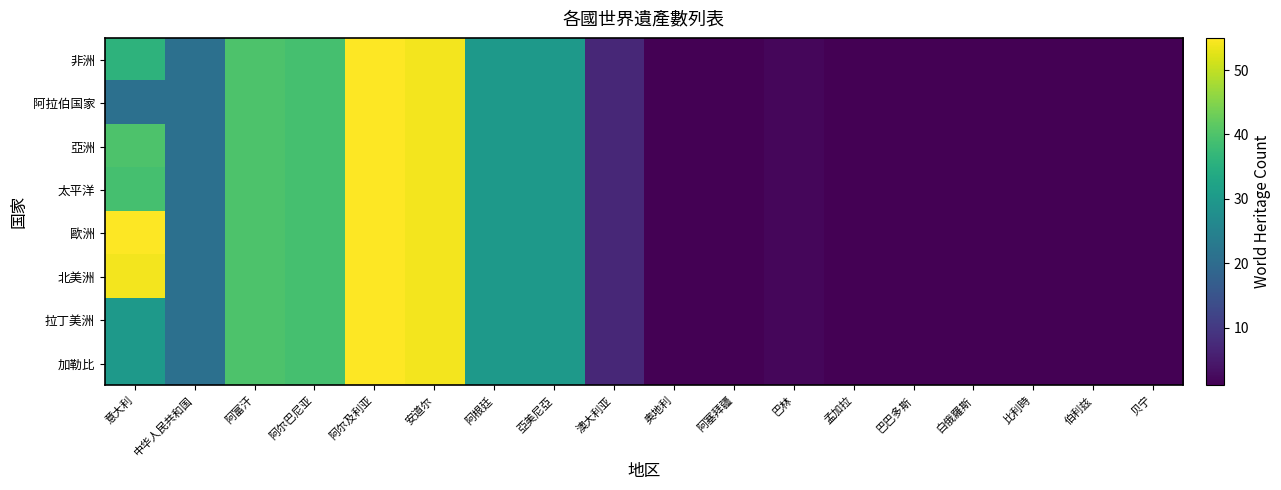

Reading left to right, extract all data points from this chart.

非洲: 意大利=36	中华人民共和国=21	阿富汗=40	阿尔巴尼亚=39	阿尔及利亚=55	安道尔=54	阿根廷=30	亞美尼亞=30	澳大利亚=7	奥地利=1	阿塞拜疆=1	巴林=2	孟加拉=1	巴巴多斯=1	白俄羅斯=1	比利時=1	伯利兹=1	贝宁=1
阿拉伯国家: 意大利=21	中华人民共和国=21	阿富汗=40	阿尔巴尼亚=39	阿尔及利亚=55	安道尔=54	阿根廷=30	亞美尼亞=30	澳大利亚=7	奥地利=1	阿塞拜疆=1	巴林=2	孟加拉=1	巴巴多斯=1	白俄羅斯=1	比利時=1	伯利兹=1	贝宁=1
亞洲: 意大利=40	中华人民共和国=21	阿富汗=40	阿尔巴尼亚=39	阿尔及利亚=55	安道尔=54	阿根廷=30	亞美尼亞=30	澳大利亚=7	奥地利=1	阿塞拜疆=1	巴林=2	孟加拉=1	巴巴多斯=1	白俄羅斯=1	比利時=1	伯利兹=1	贝宁=1
太平洋: 意大利=39	中华人民共和国=21	阿富汗=40	阿尔巴尼亚=39	阿尔及利亚=55	安道尔=54	阿根廷=30	亞美尼亞=30	澳大利亚=7	奥地利=1	阿塞拜疆=1	巴林=2	孟加拉=1	巴巴多斯=1	白俄羅斯=1	比利時=1	伯利兹=1	贝宁=1
歐洲: 意大利=55	中华人民共和国=21	阿富汗=40	阿尔巴尼亚=39	阿尔及利亚=55	安道尔=54	阿根廷=30	亞美尼亞=30	澳大利亚=7	奥地利=1	阿塞拜疆=1	巴林=2	孟加拉=1	巴巴多斯=1	白俄羅斯=1	比利時=1	伯利兹=1	贝宁=1
北美洲: 意大利=54	中华人民共和国=21	阿富汗=40	阿尔巴尼亚=39	阿尔及利亚=55	安道尔=54	阿根廷=30	亞美尼亞=30	澳大利亚=7	奥地利=1	阿塞拜疆=1	巴林=2	孟加拉=1	巴巴多斯=1	白俄羅斯=1	比利時=1	伯利兹=1	贝宁=1
拉丁美洲: 意大利=30	中华人民共和国=21	阿富汗=40	阿尔巴尼亚=39	阿尔及利亚=55	安道尔=54	阿根廷=30	亞美尼亞=30	澳大利亚=7	奥地利=1	阿塞拜疆=1	巴林=2	孟加拉=1	巴巴多斯=1	白俄羅斯=1	比利時=1	伯利兹=1	贝宁=1
加勒比: 意大利=30	中华人民共和国=21	阿富汗=40	阿尔巴尼亚=39	阿尔及利亚=55	安道尔=54	阿根廷=30	亞美尼亞=30	澳大利亚=7	奥地利=1	阿塞拜疆=1	巴林=2	孟加拉=1	巴巴多斯=1	白俄羅斯=1	比利時=1	伯利兹=1	贝宁=1